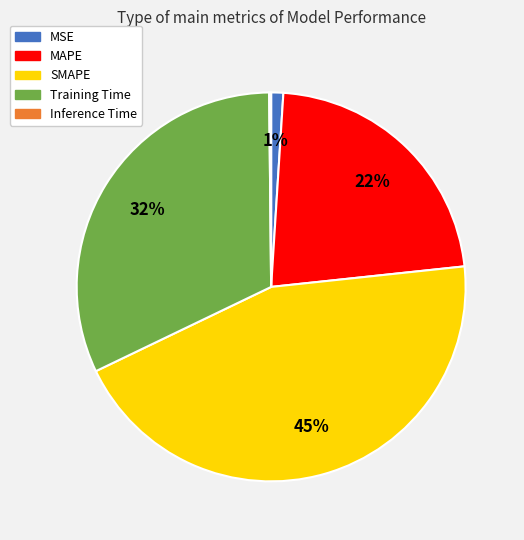

Which has a higher value, Training Time or MAPE?

Training Time